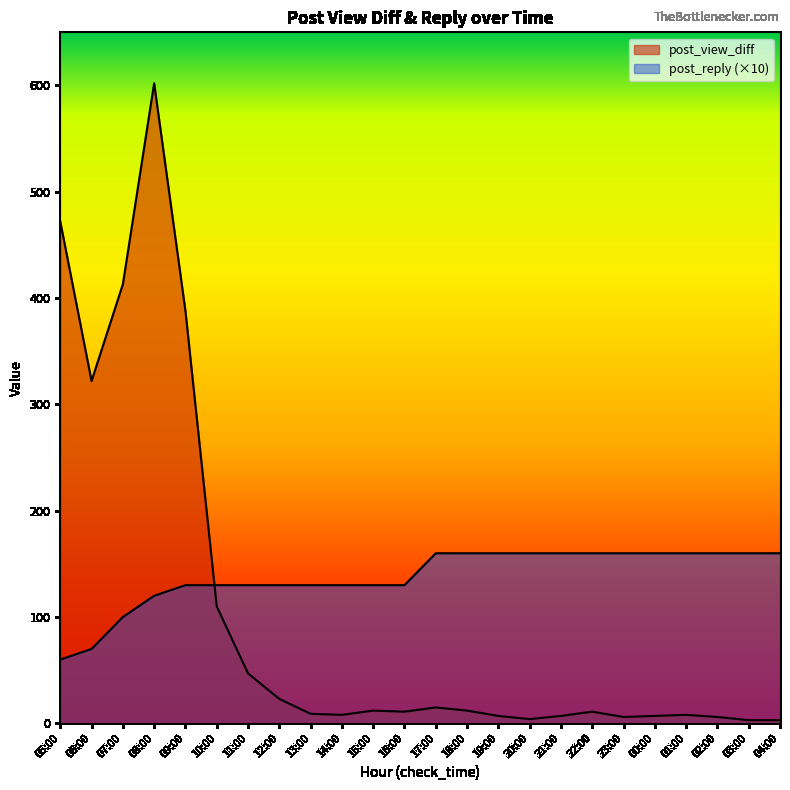

What is the difference between the maximum and minimum values in the post_reply series?

100